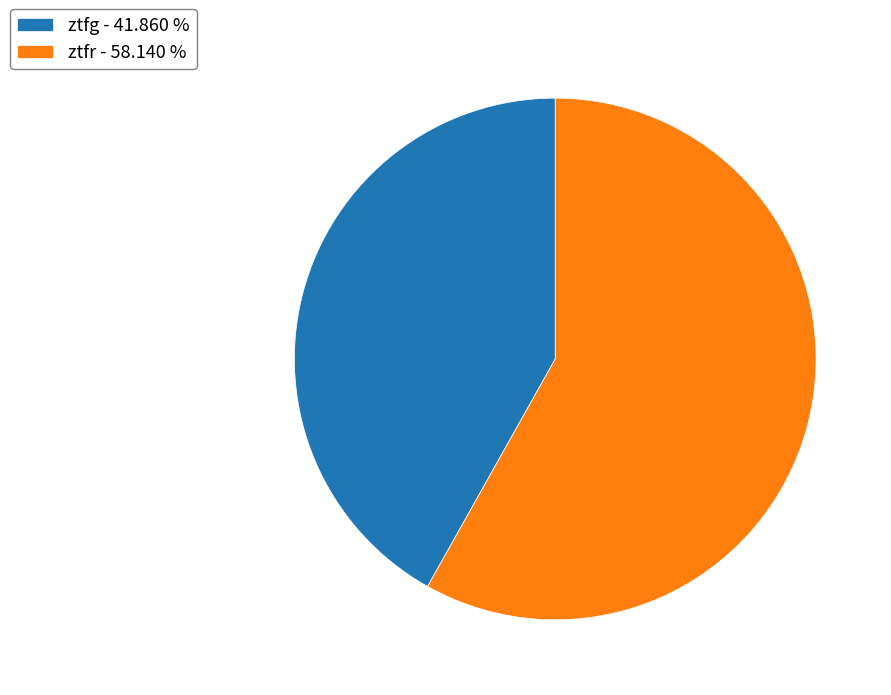

What is the smallest slice in the pie chart?

ztfg